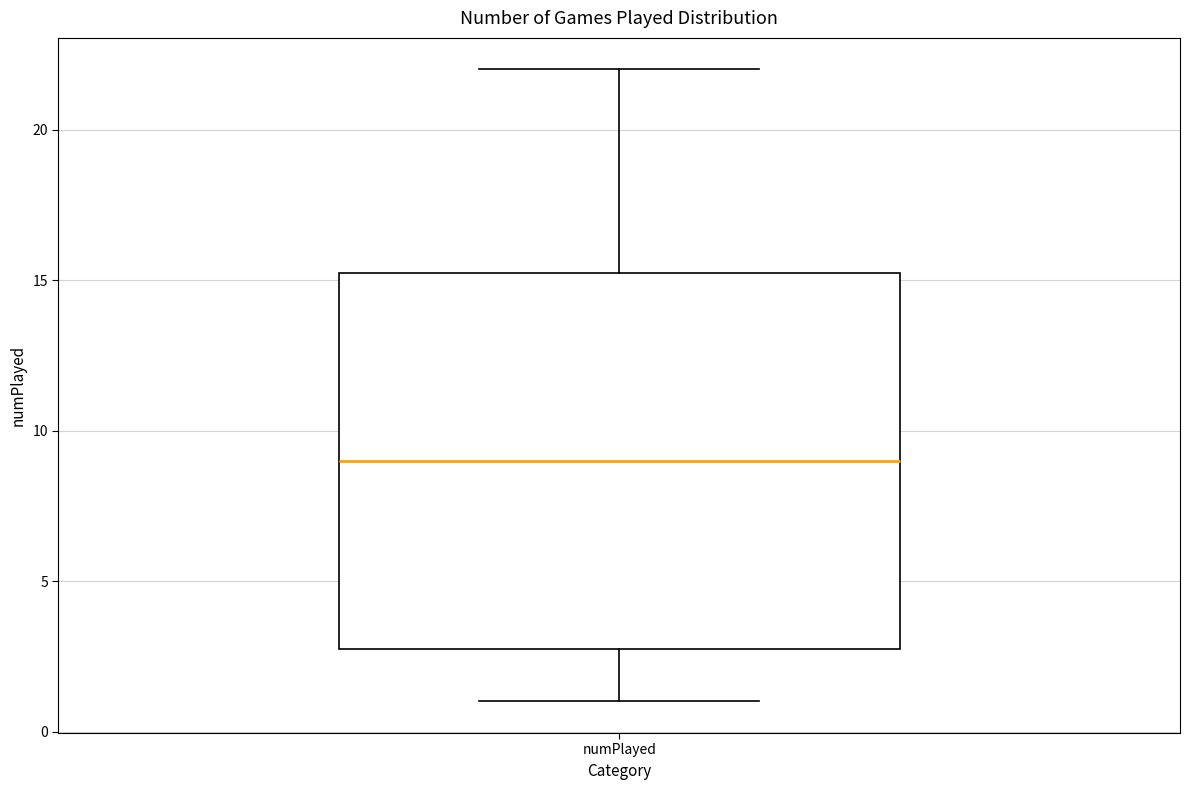

Where is the upper edge of the box for numPlayed on the y-axis? The values are not printed on the chart, so give them approximately, as read against the axis.

15.5